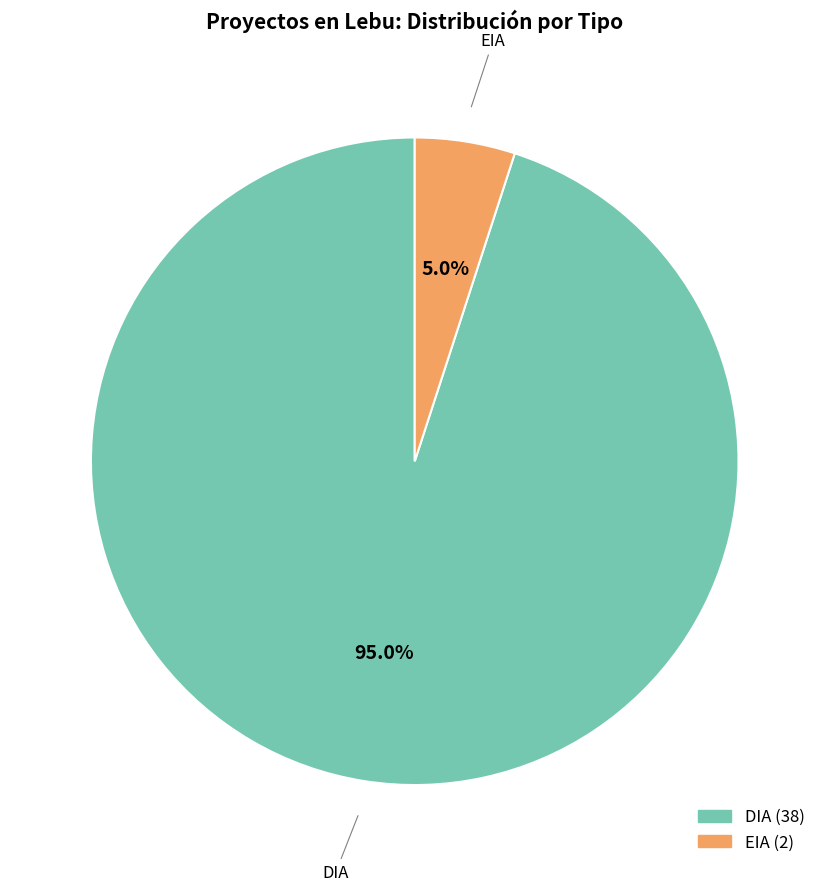

Which slice is the largest?

DIA